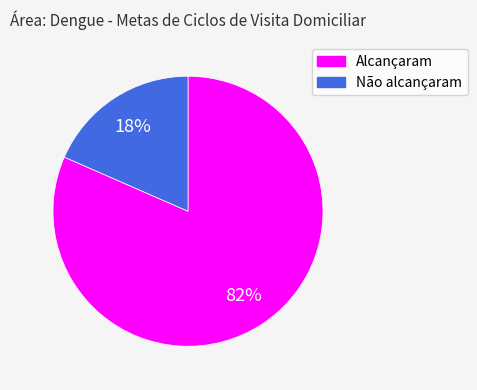

To the nearest percent, what is the average slice percentage?

50%